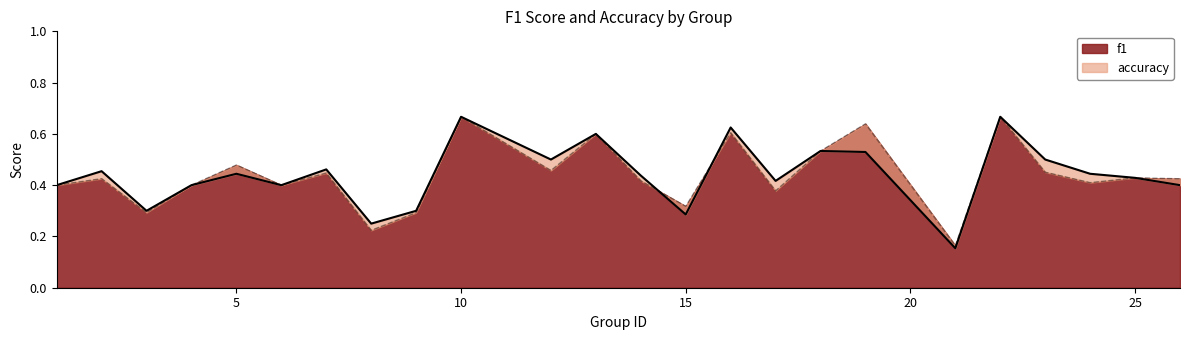

Which series has the widest spread of values?

accuracy